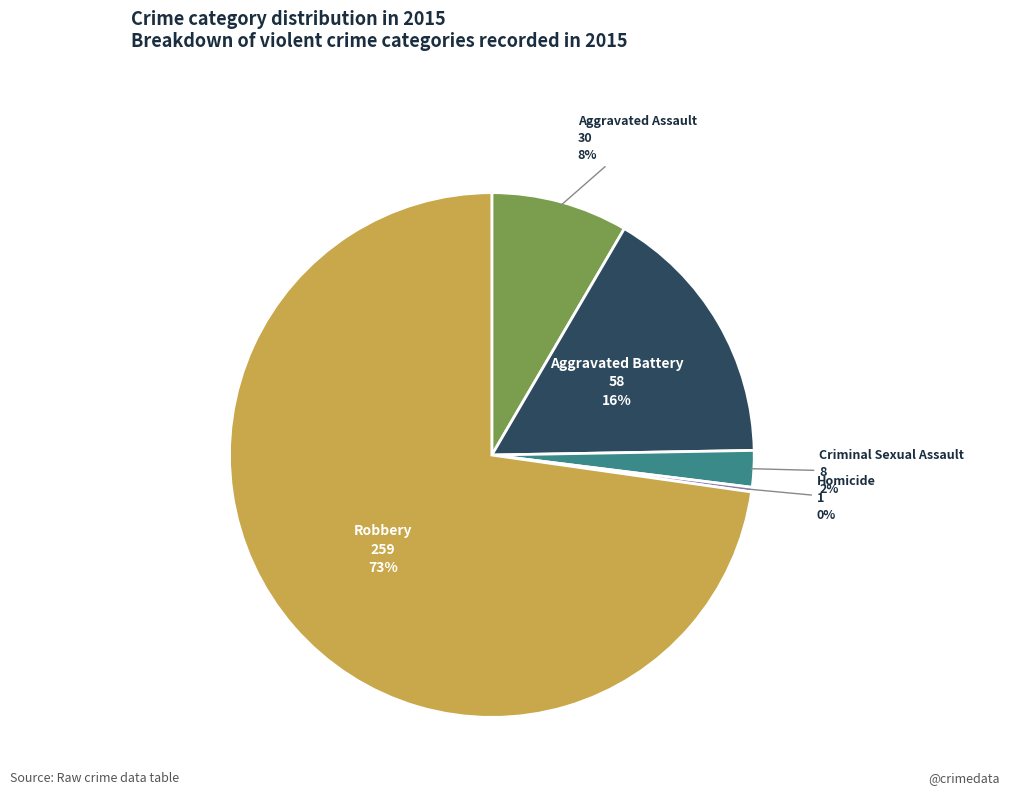

To the nearest percent, what is the average slice percentage?

20%